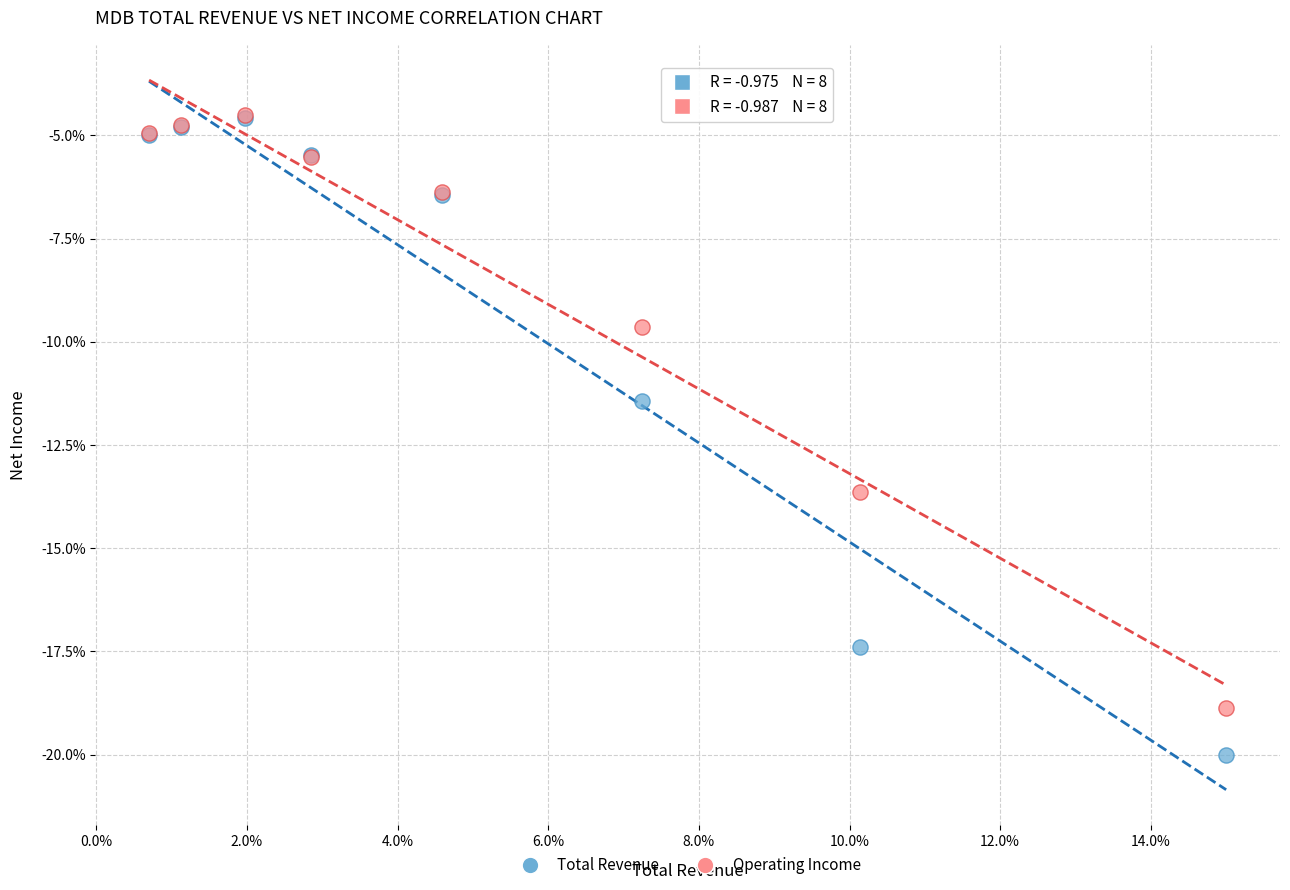

Across all series, what Y value is closest to -12?

-11.4